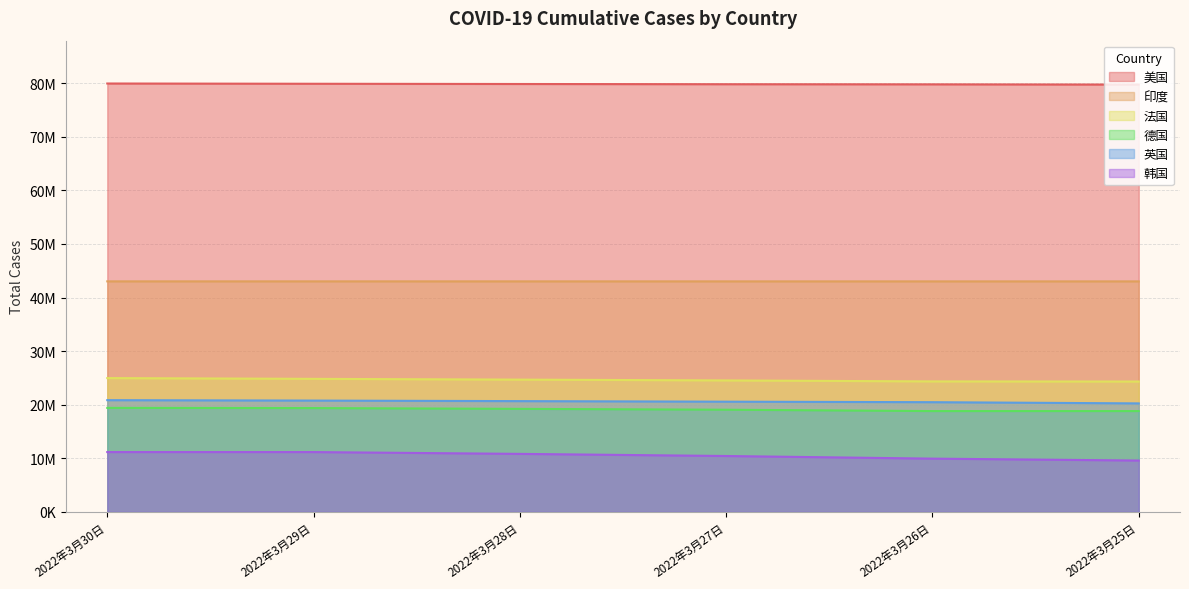

Does the chart display data point markers on the line(s)?

No